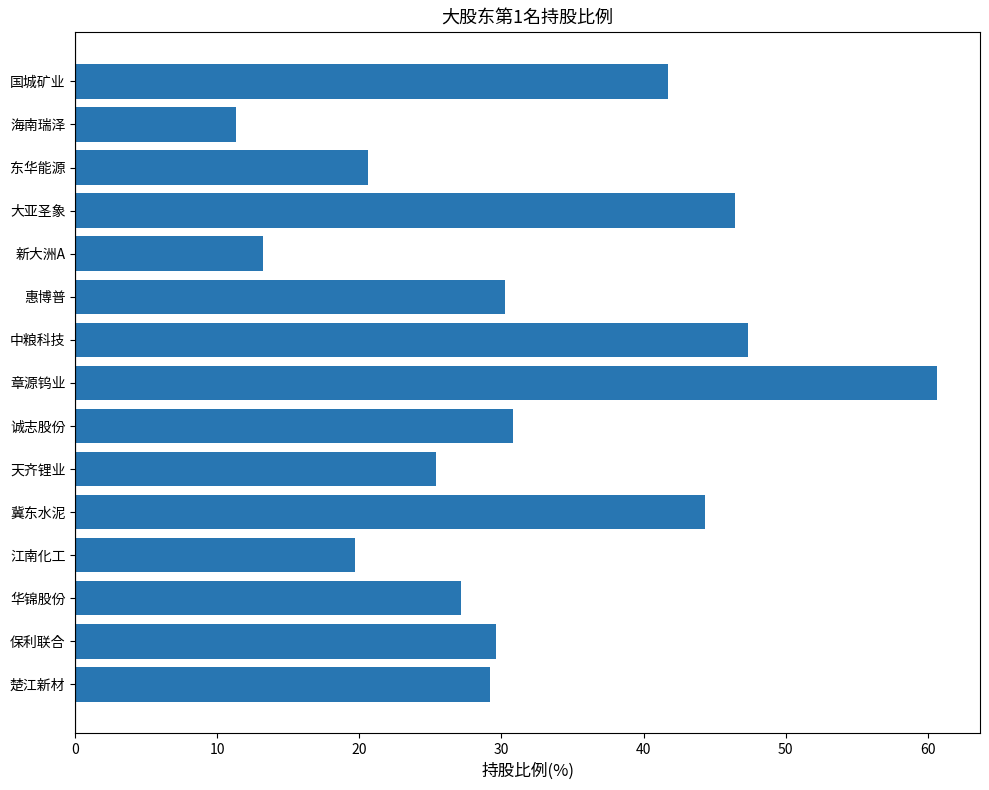

Read the value at 诚志股份.

30.8